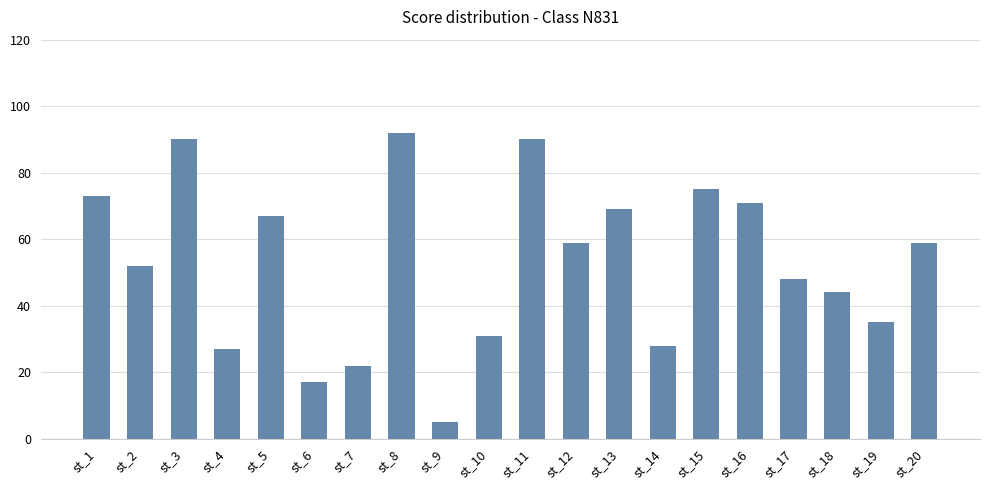

How many bars are there in total?

20